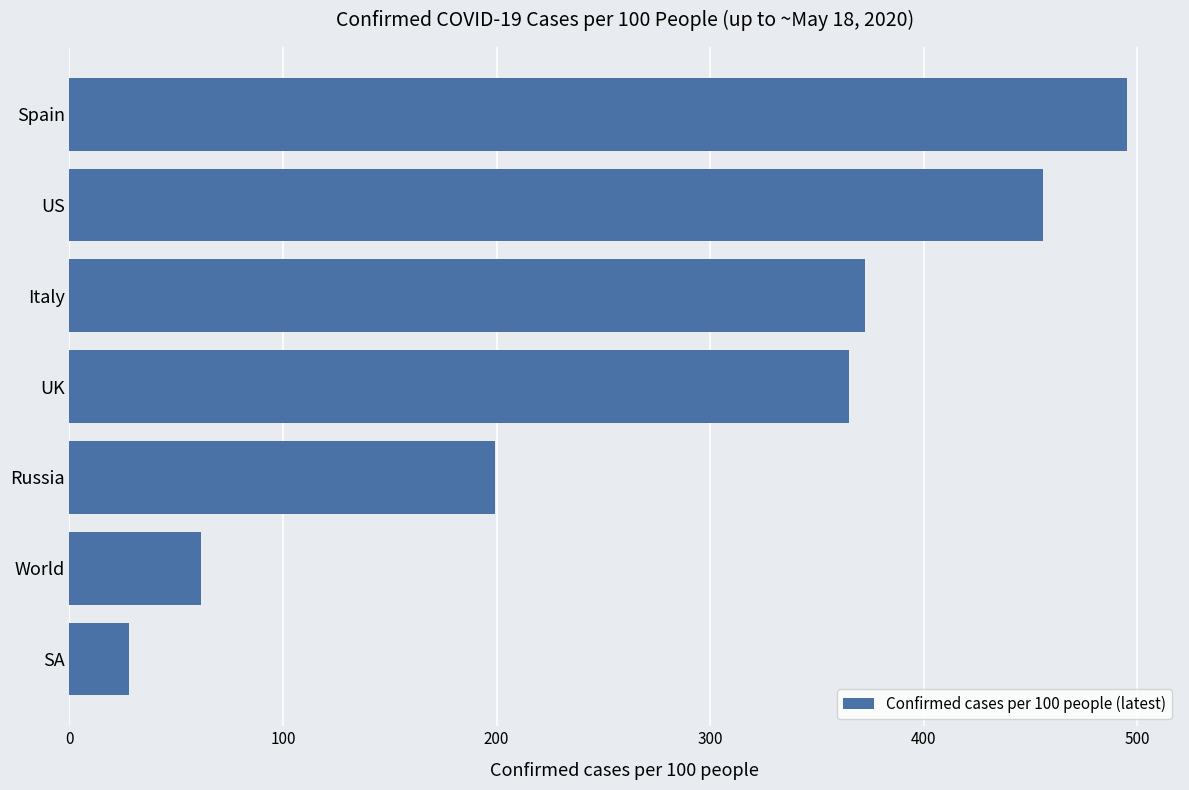

How many bars are there in total?

7